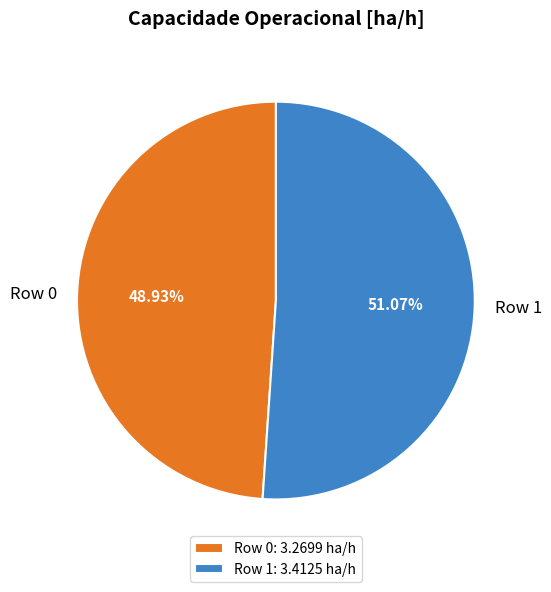

To the nearest percent, what is the difference between the largest and smallest slice percentages?

2%